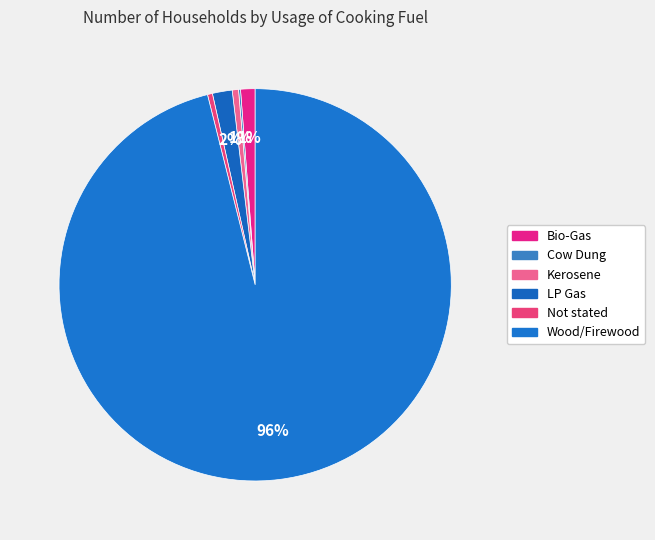

What is the largest slice in the pie chart?

Wood/Firewood